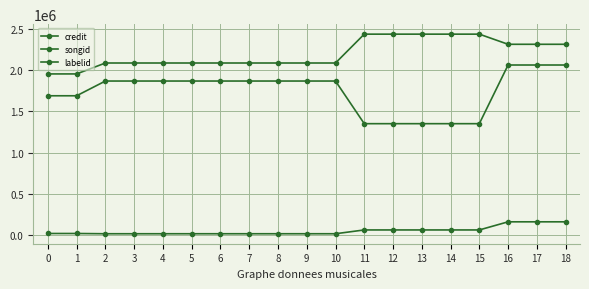

At how many categories does at least one series exceed 1457387?

19